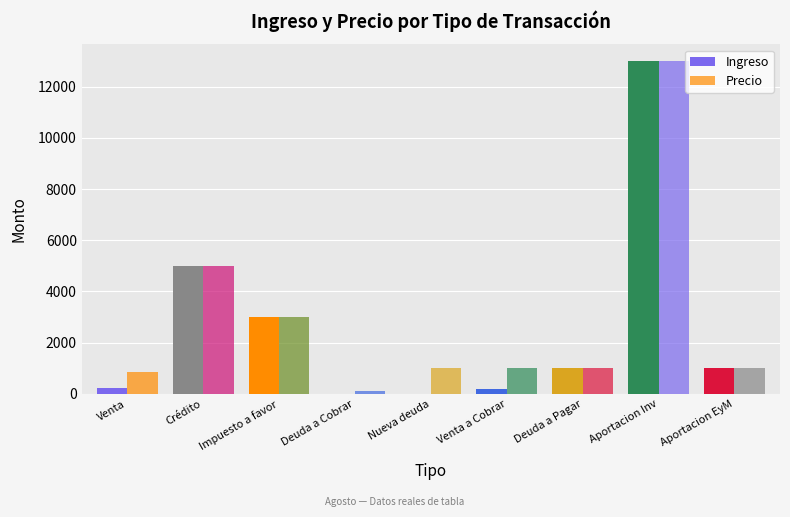

At which label does Ingreso reach its peak?

Aportacion Inv